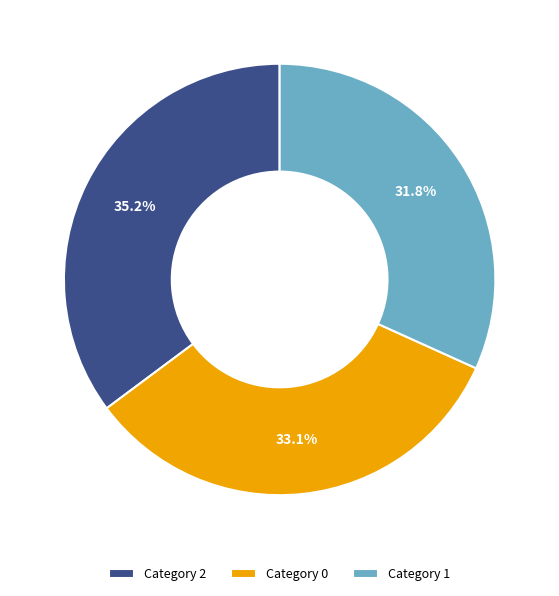

Is Category 2 the majority of the pie?

No